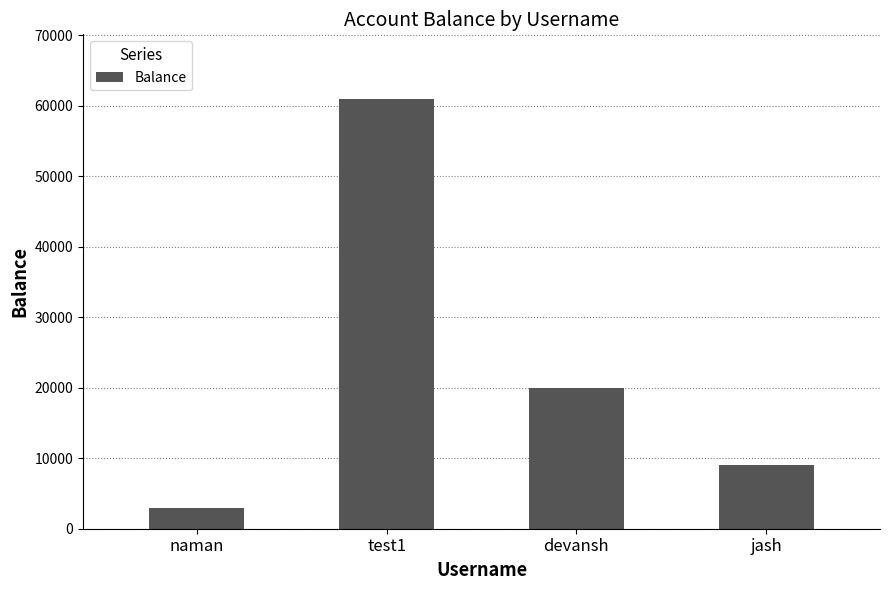

Does the chart contain any negative values?

No